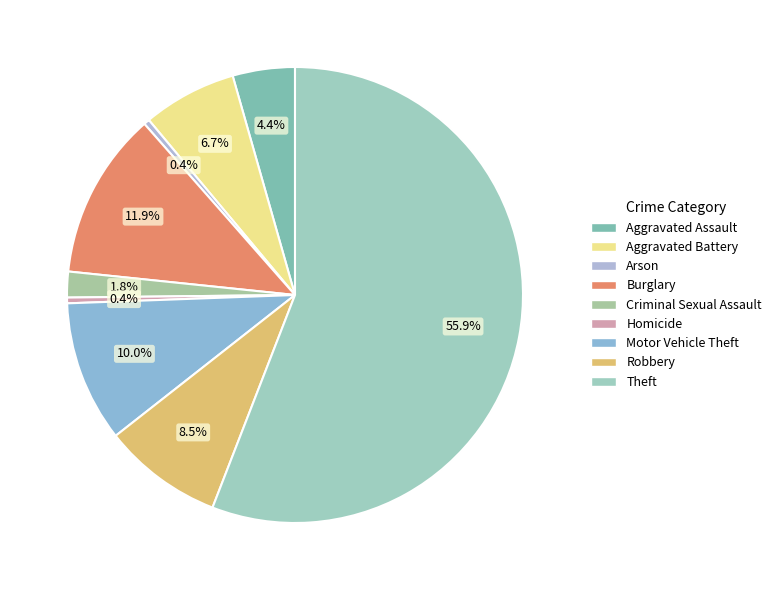

To the nearest percent, what is the combined percentage of Criminal Sexual Assault and Homicide?

2%